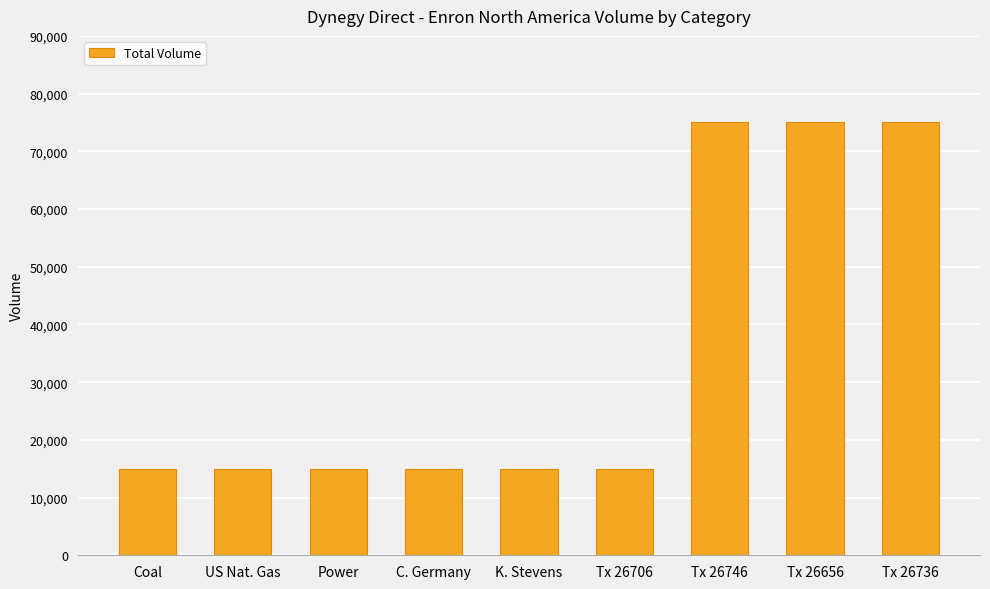

Are the bars horizontal?

No